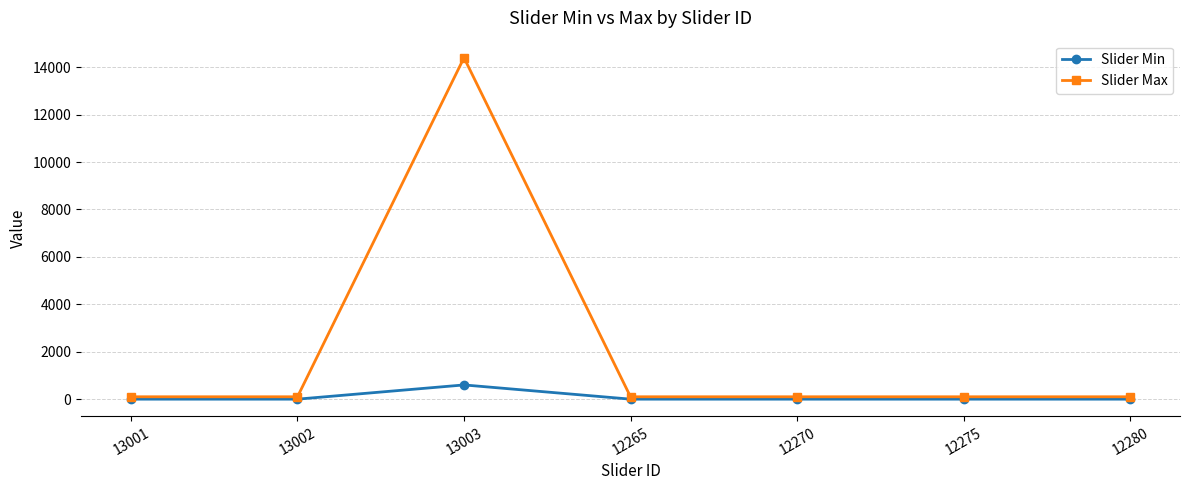

What is the spread (max minus min) of values at 13003?

13800